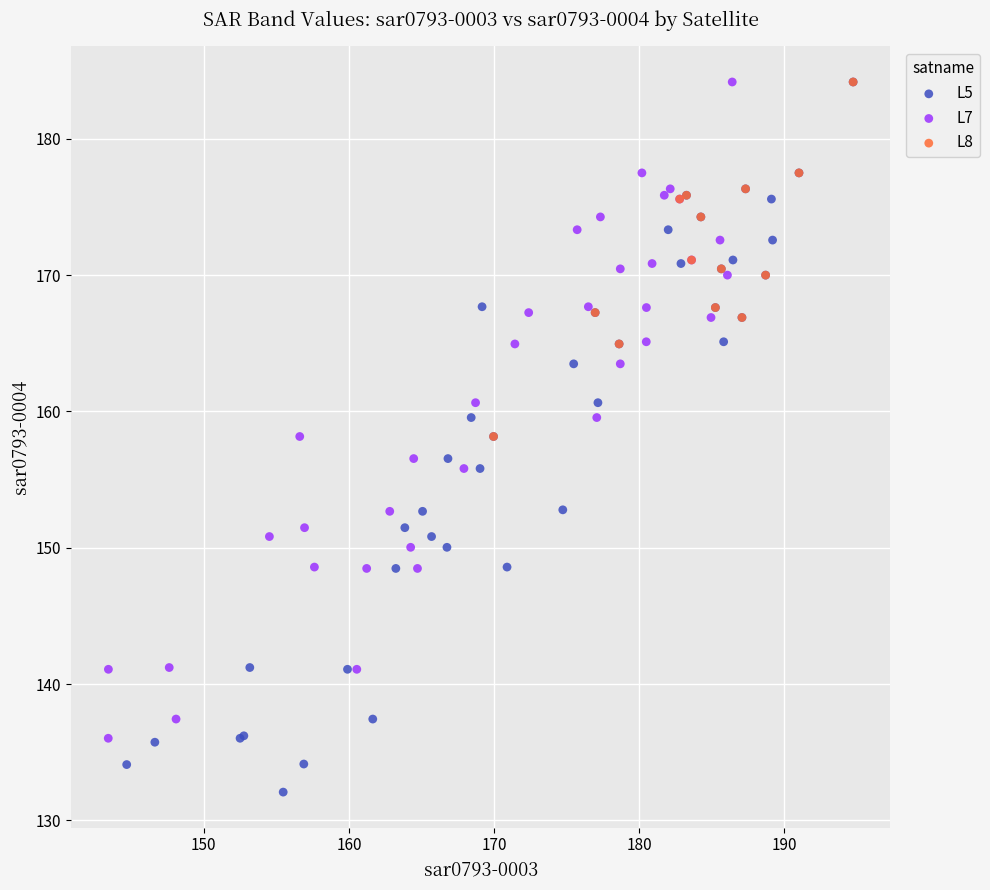

What are all the series names shown in the legend?

L5, L7, L8